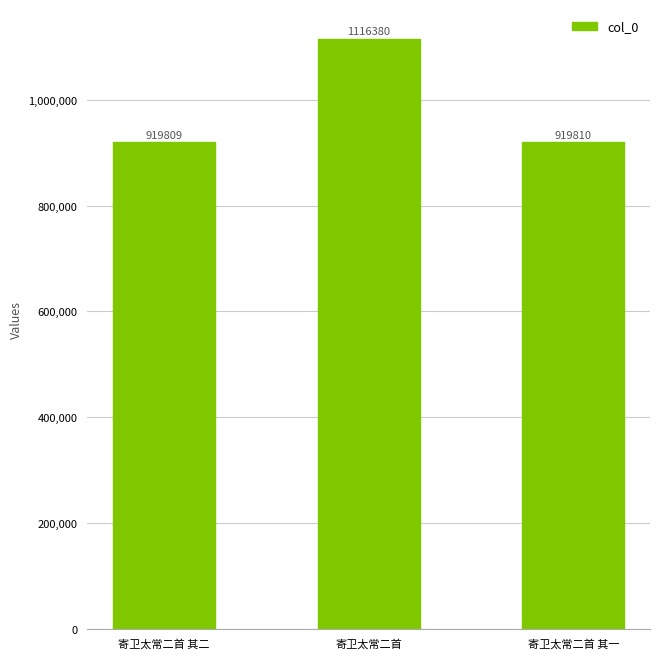

Which has a higher value, 寄卫太常二首 其一 or 寄卫太常二首?

寄卫太常二首